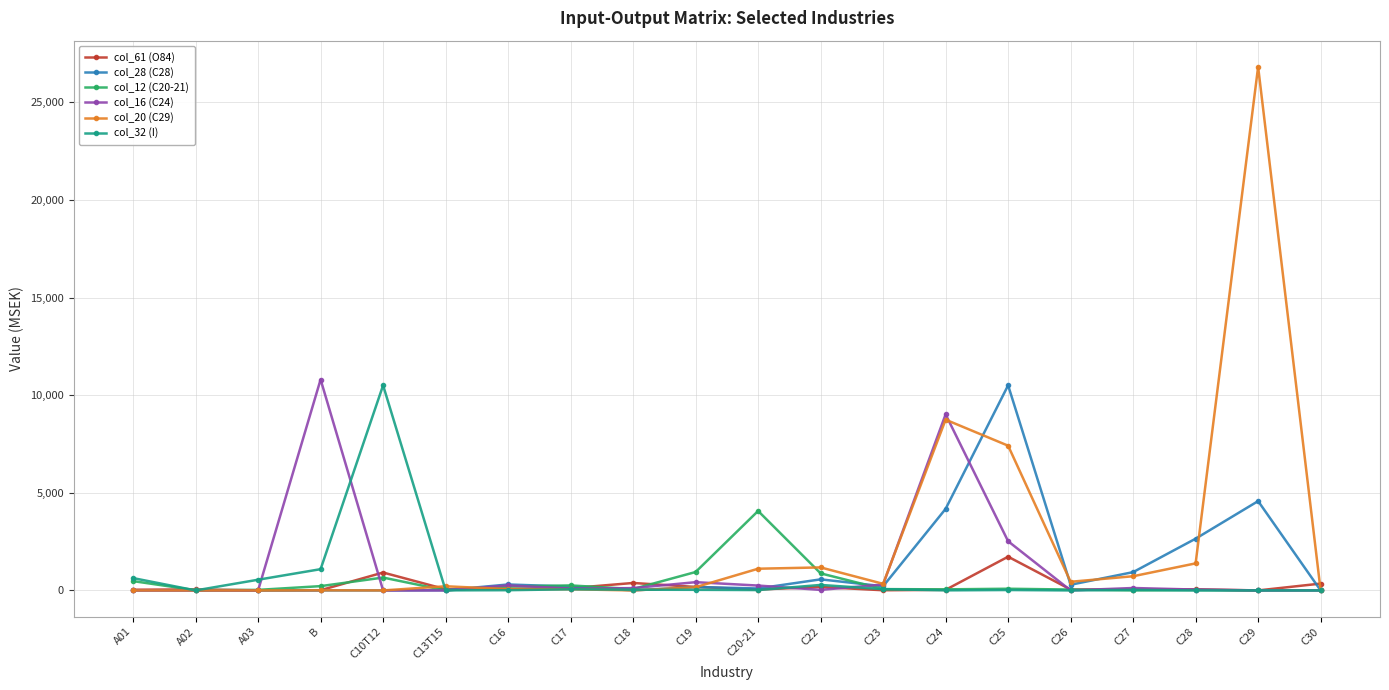

At which label does col_28 (C28) first exceed 195?

C16